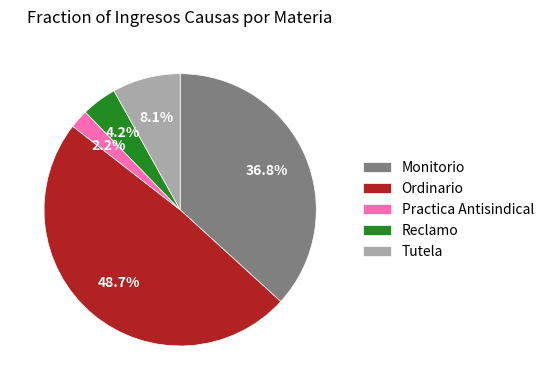

Count the number of slices in the pie.

5